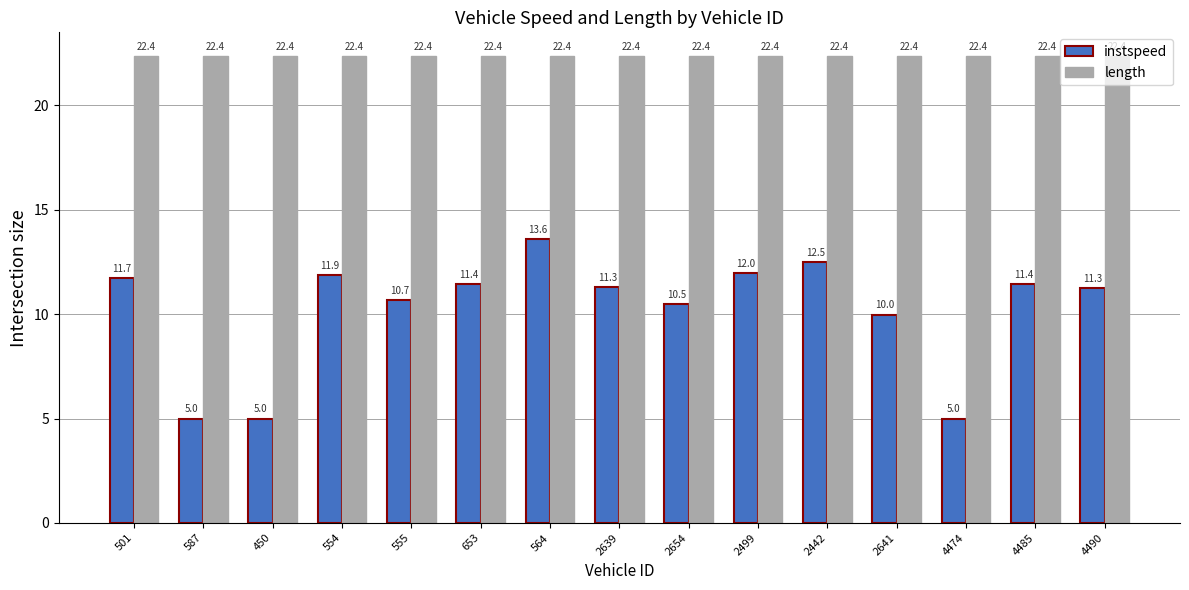

Which series has the largest range (max minus min)?

instspeed